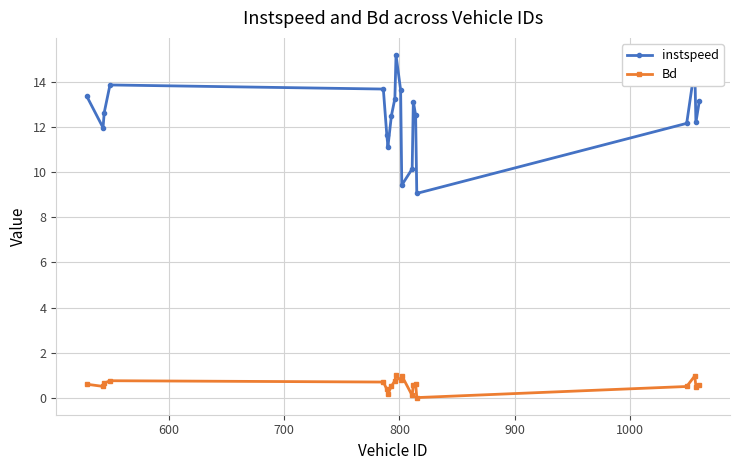

True or false: instspeed and Bd cross at least once.

False